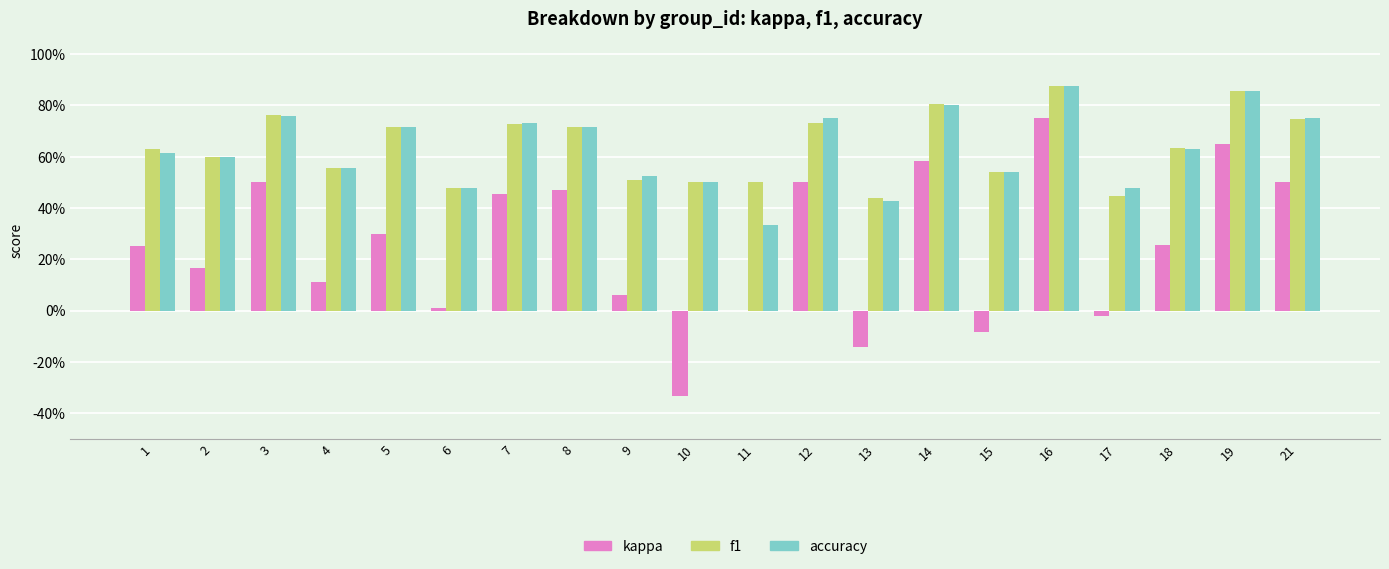

What are all the series names shown in the legend?

kappa, f1, accuracy